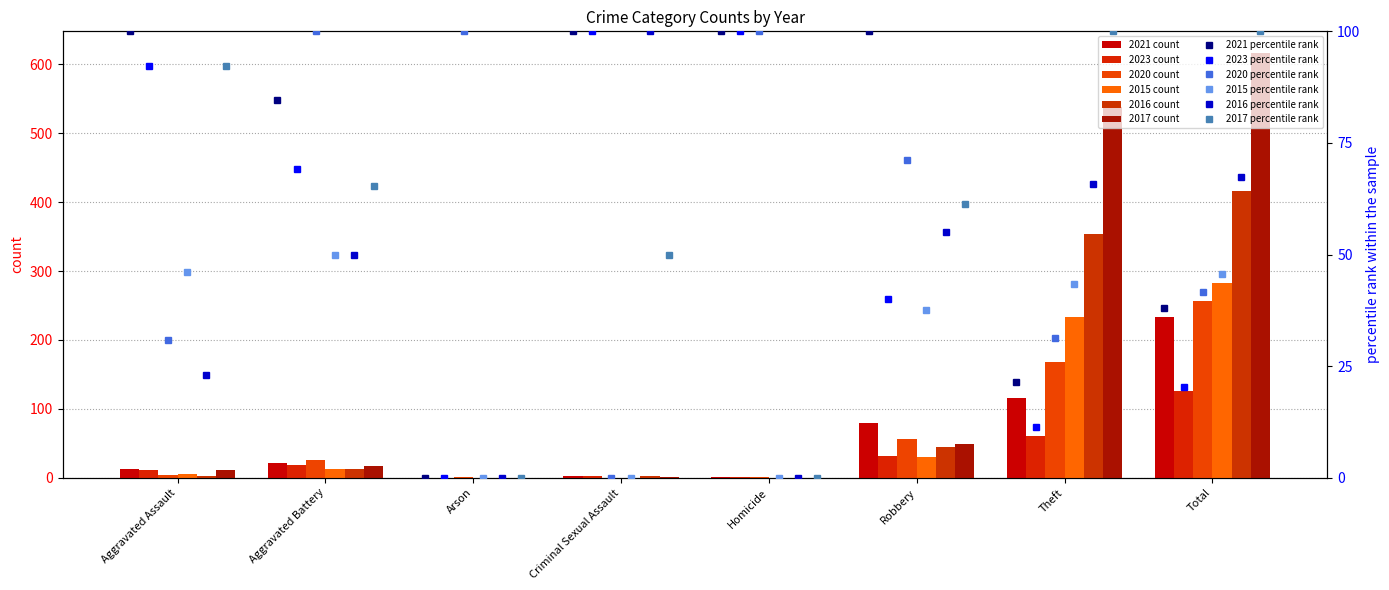

The 2023 series shows 12 at Aggravated Assault. True or false?

True